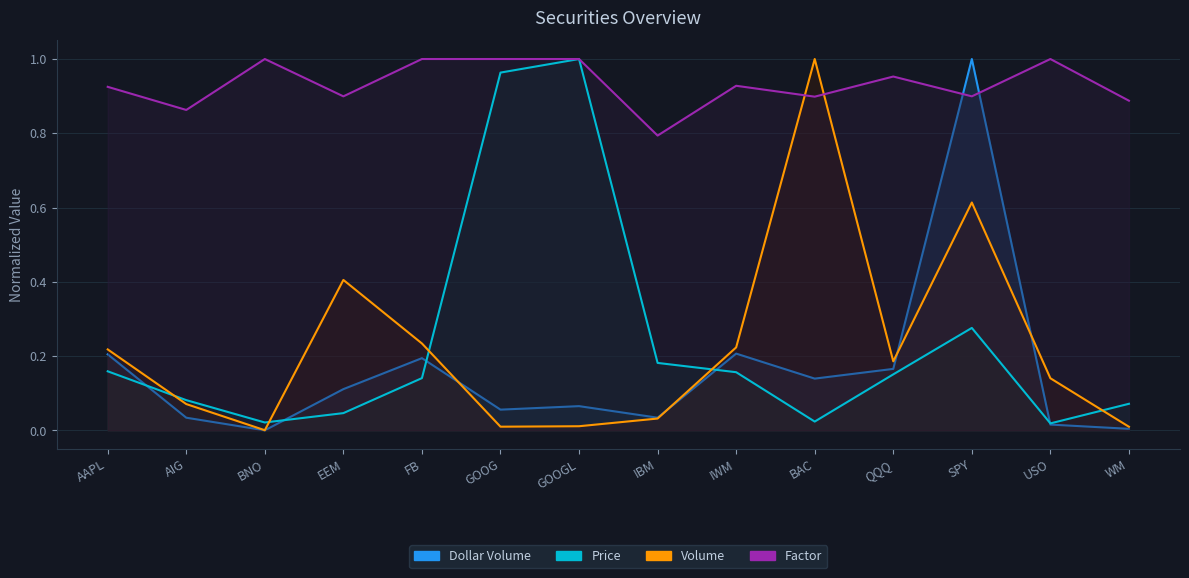

What is the label of the 5th point from the right?

BAC